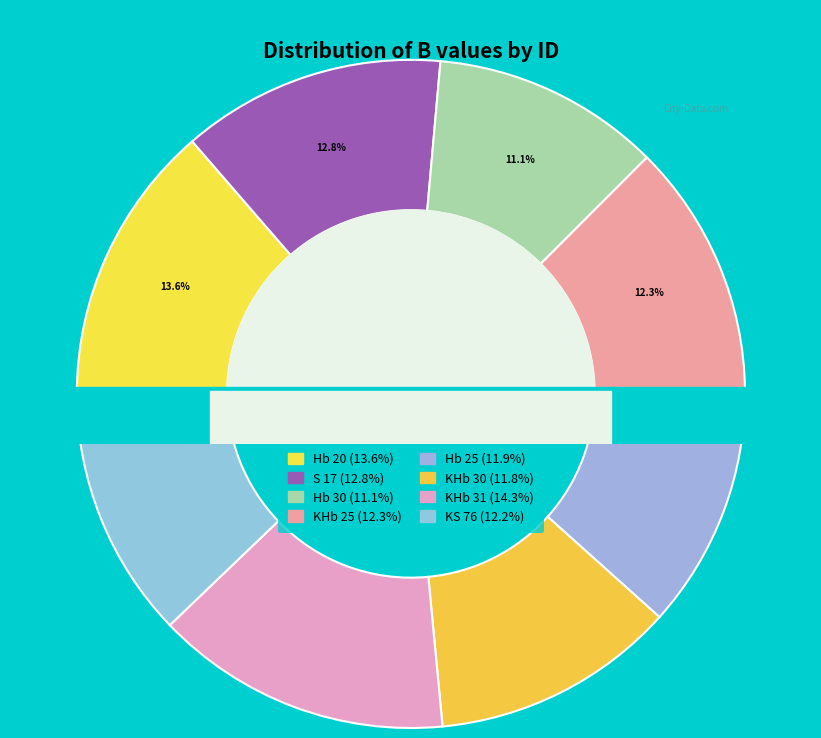

Count the number of slices in the pie.

8